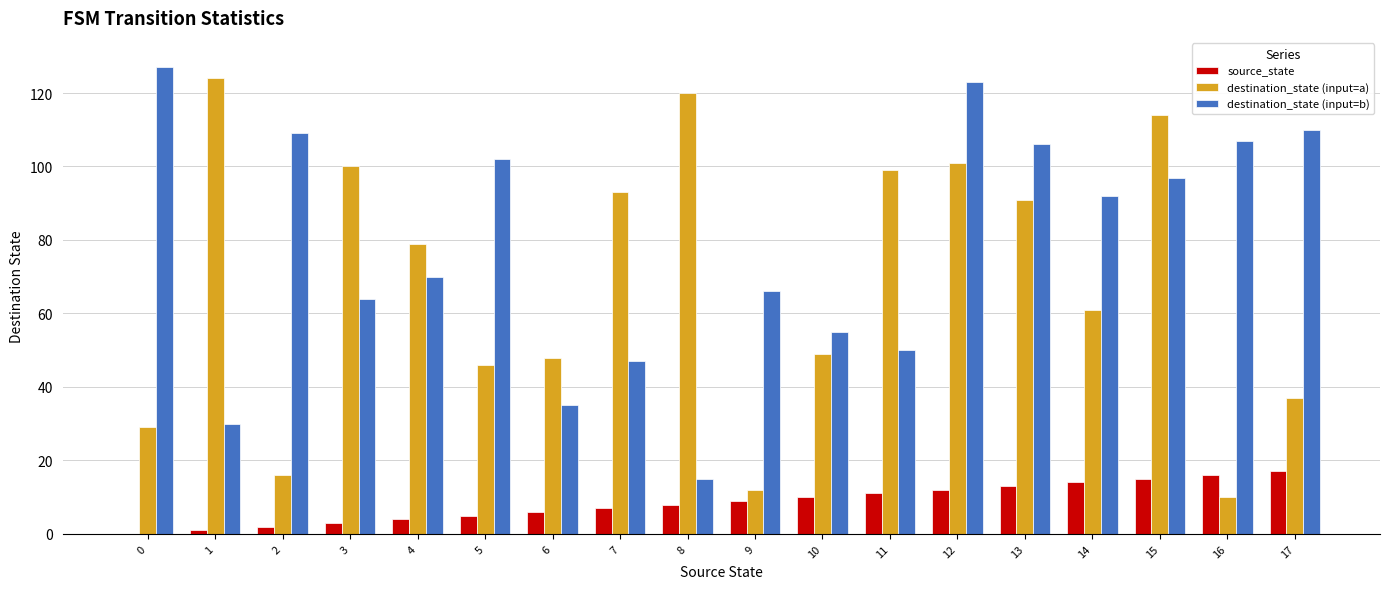

What value does the source_state series have at 11, to the nearest 5?

10